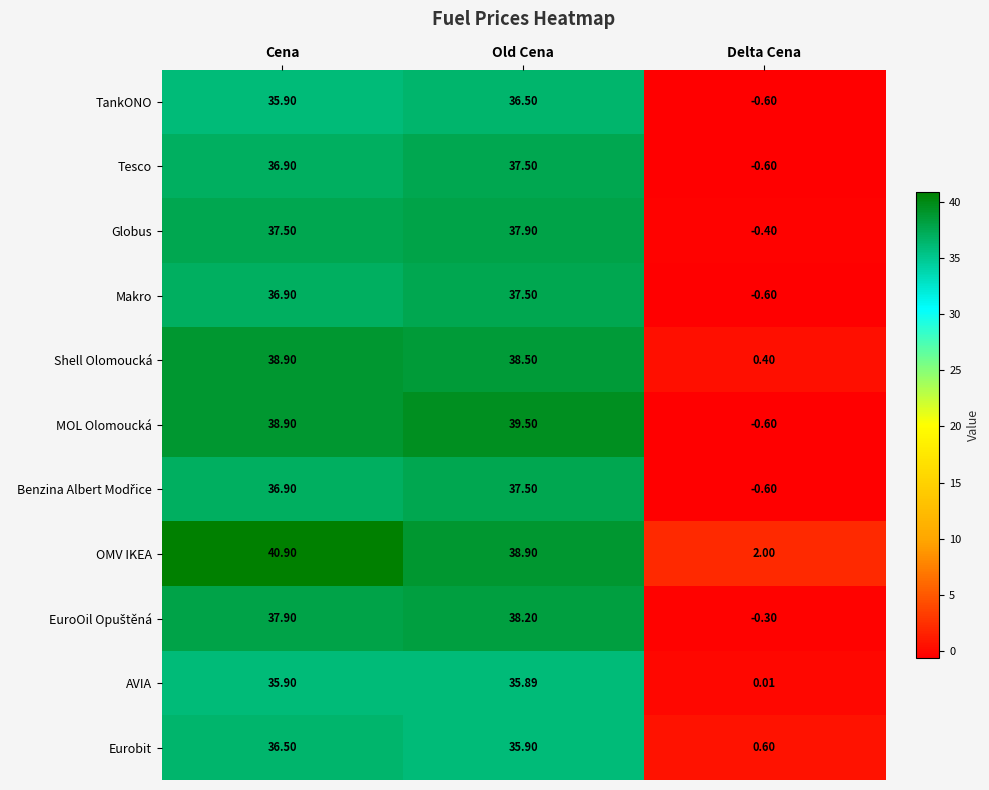

Which series changed the most between Old Cena and Delta Cena?

MOL Olomoucká